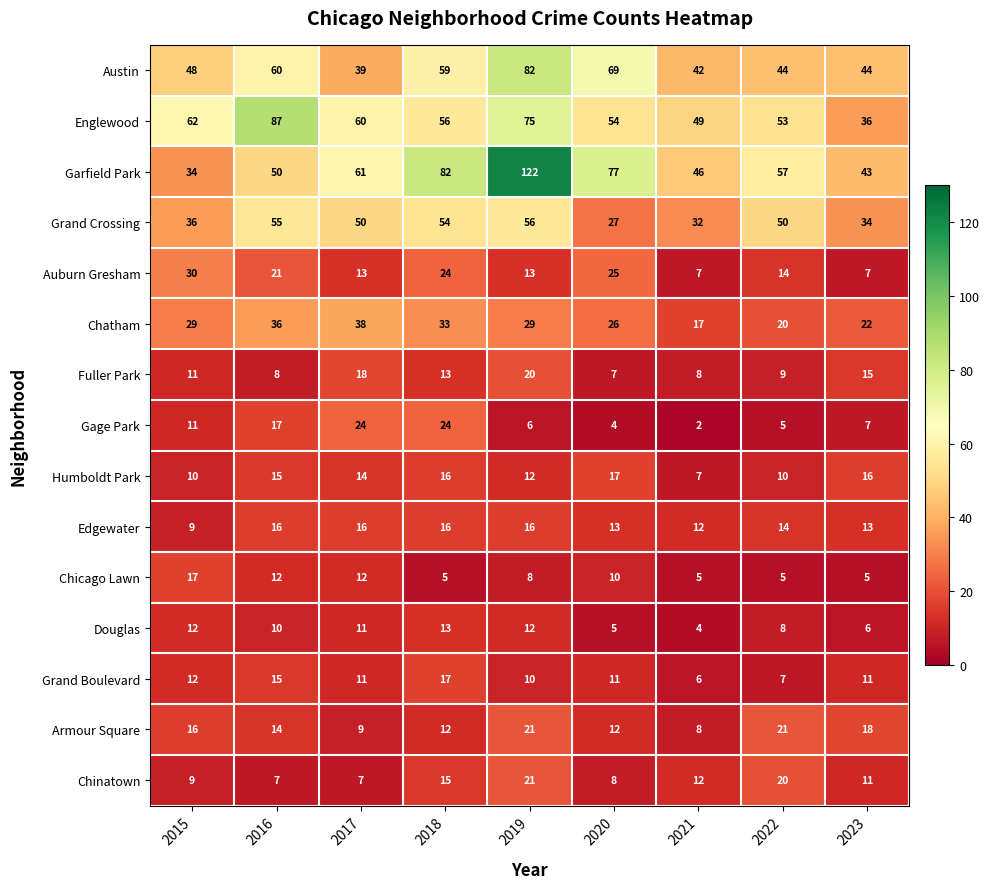

Which series has the largest total across all categories?

Garfield Park